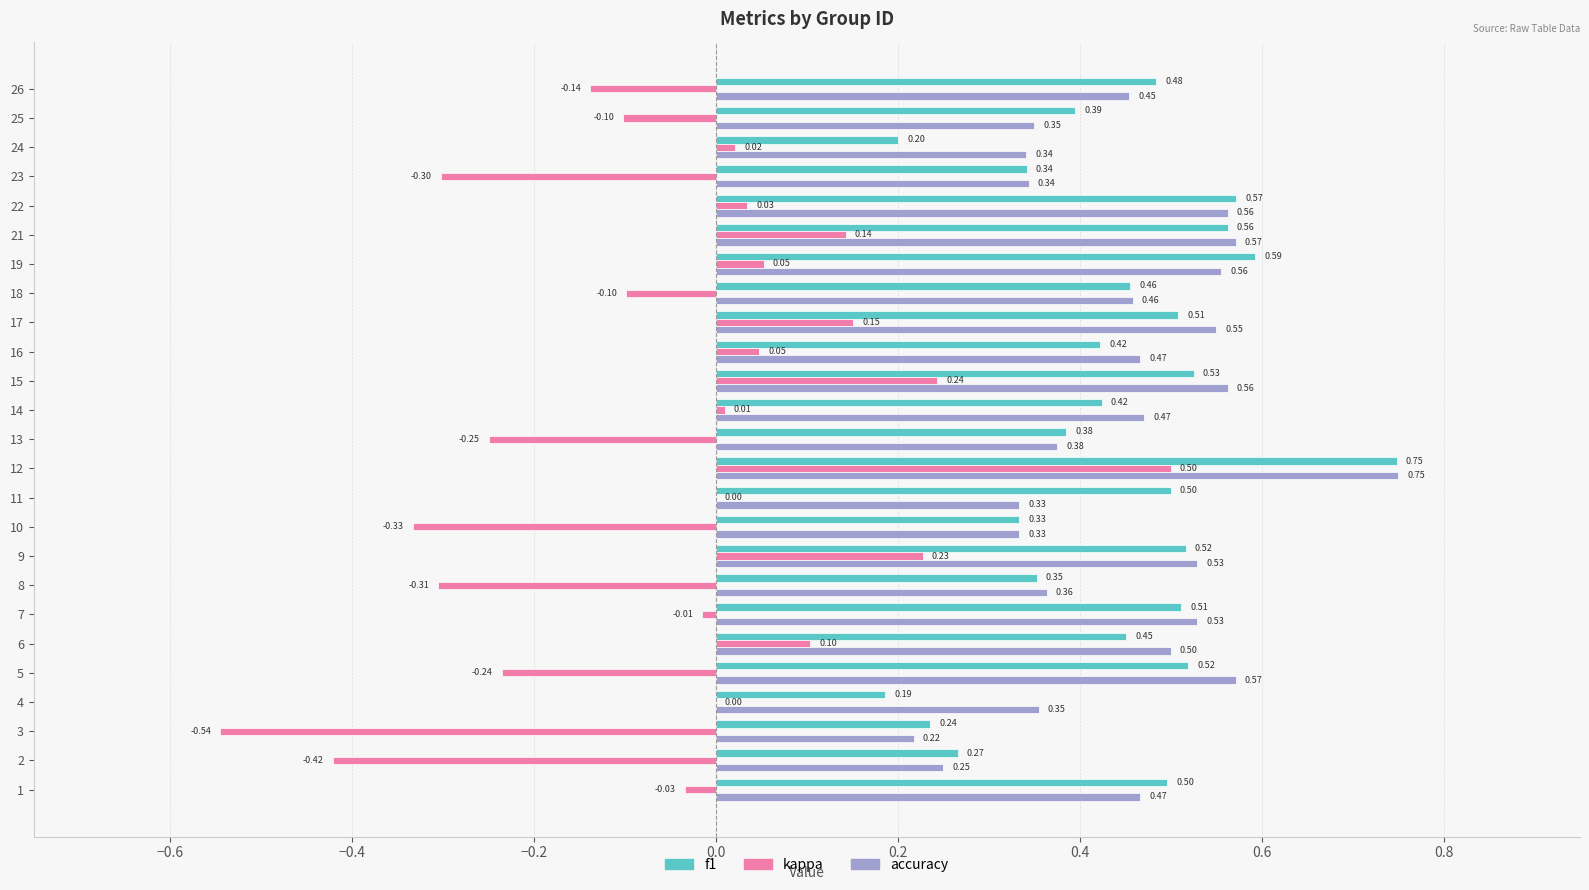

What is the total value across all series at 1?

0.9